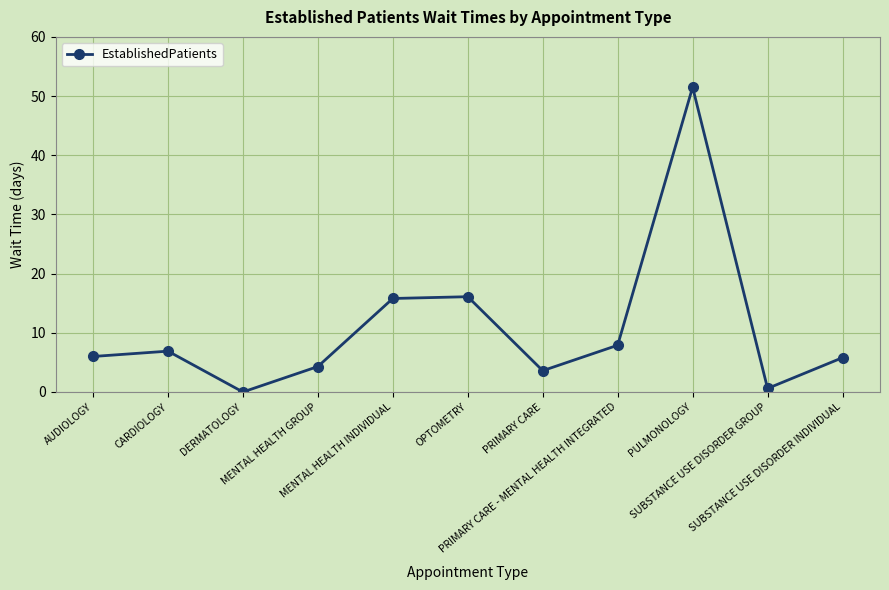

True or false: the data shows 1.4 at AUDIOLOGY.

False